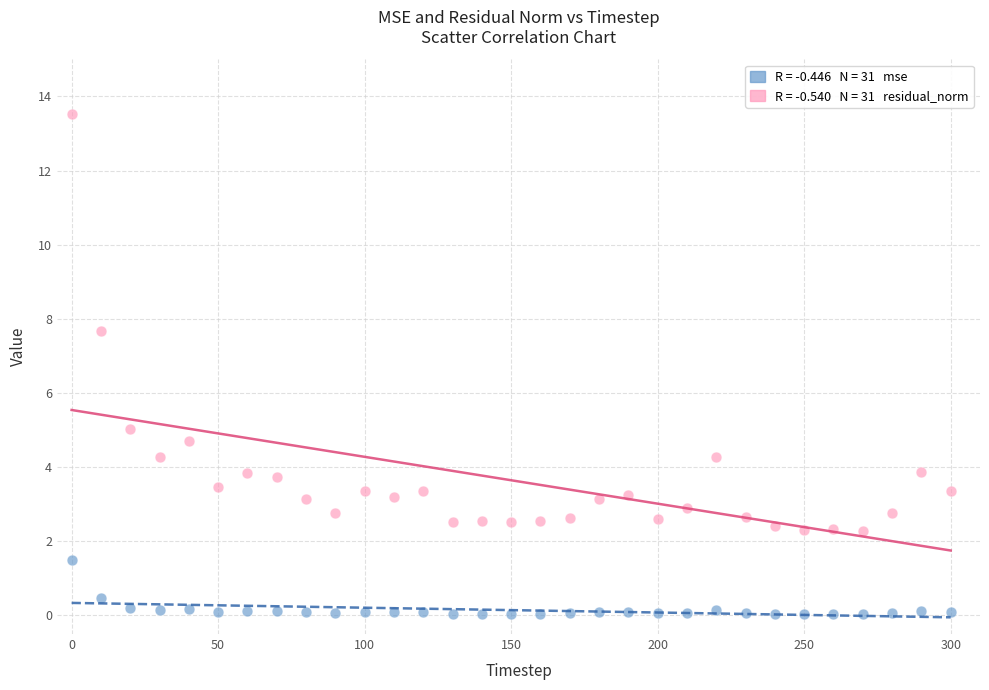

Across all data points, what is the range of X values (max minus min)?

300.0